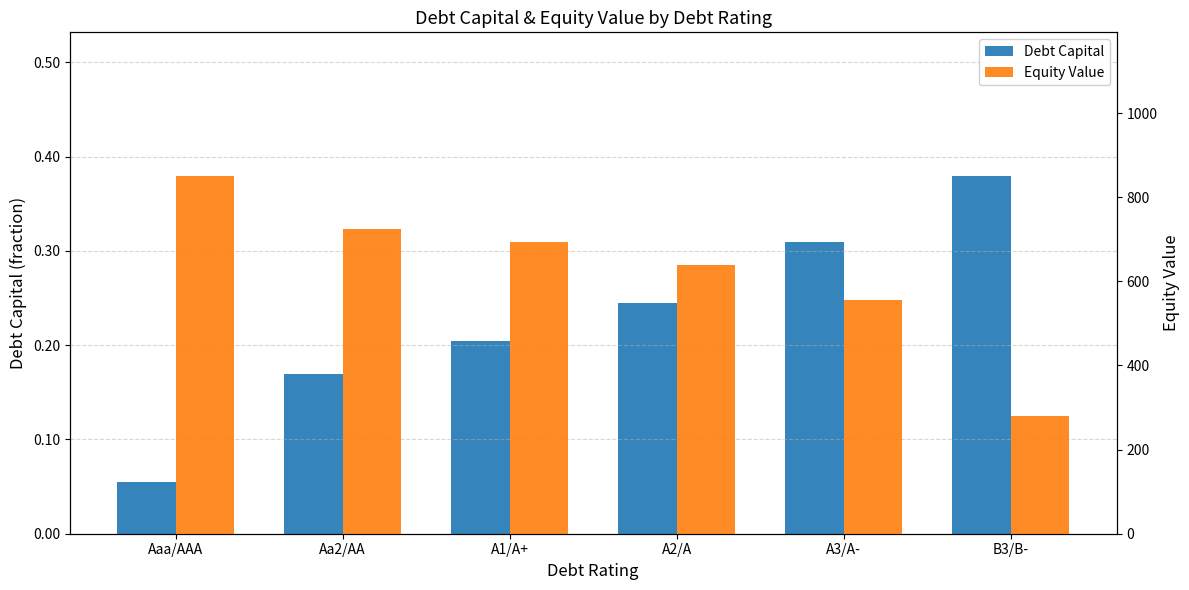

What is the difference between the Debt Capital values at Aaa/AAA and B3/B-?

0.3